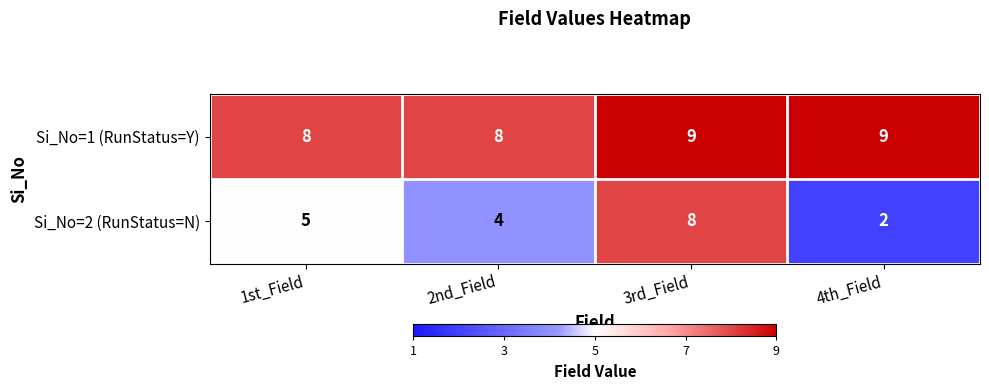

Which series has the largest total across all categories?

Si_No=1 (RunStatus=Y)